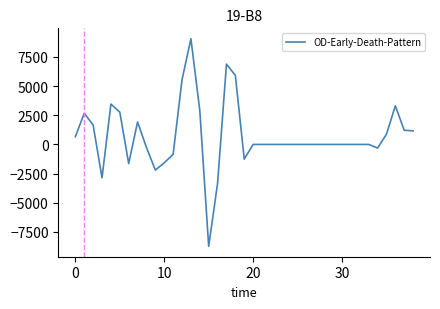

How many lines are shown in the chart?

1